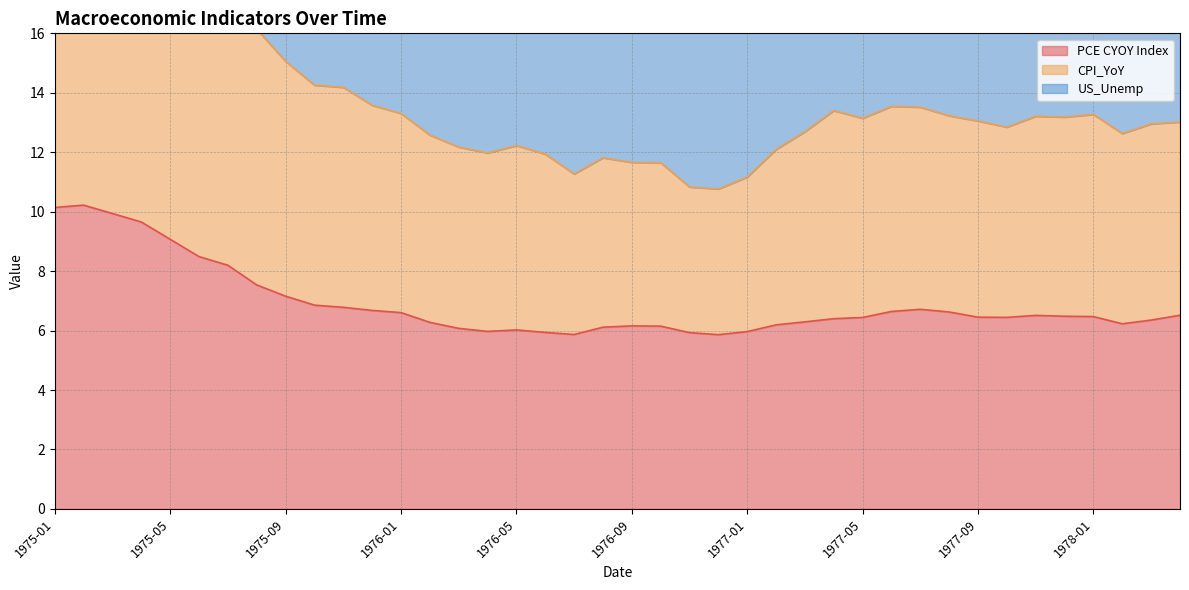

At which label does CPI_YoY reach its minimum?

1976-12